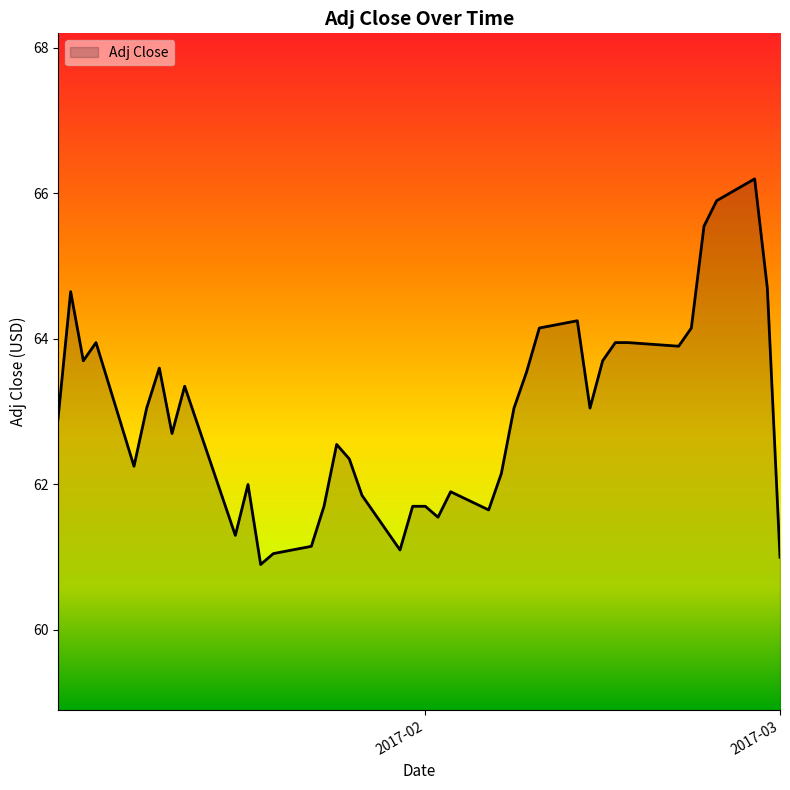

What is the greatest value displayed?

66.2